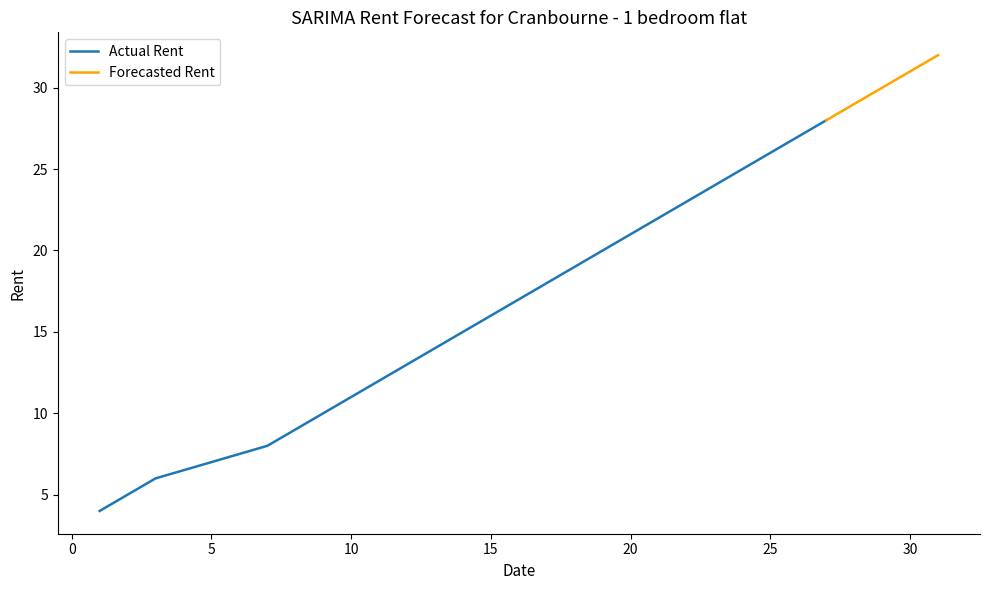

What is the difference between the highest and lowest values at 25?

1